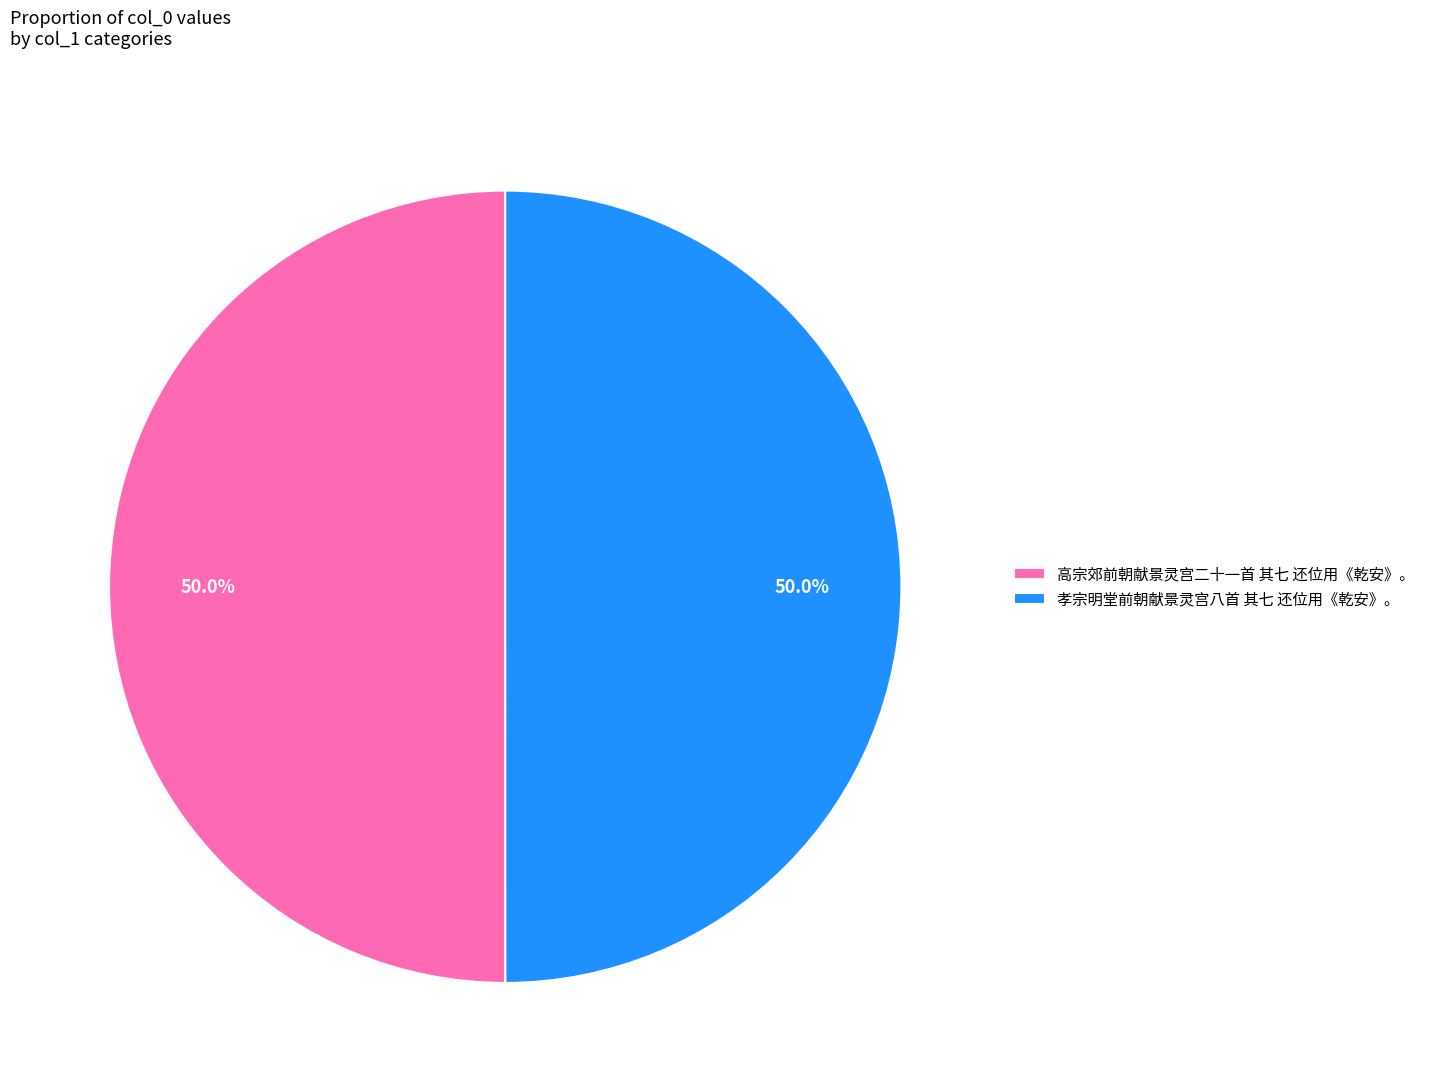

What is the total percentage of 高宗郊前朝献景灵宫二十一首 其七 还位用《乾安》。 and 孝宗明堂前朝献景灵宫八首 其七 还位用《乾安》。?

100.0%